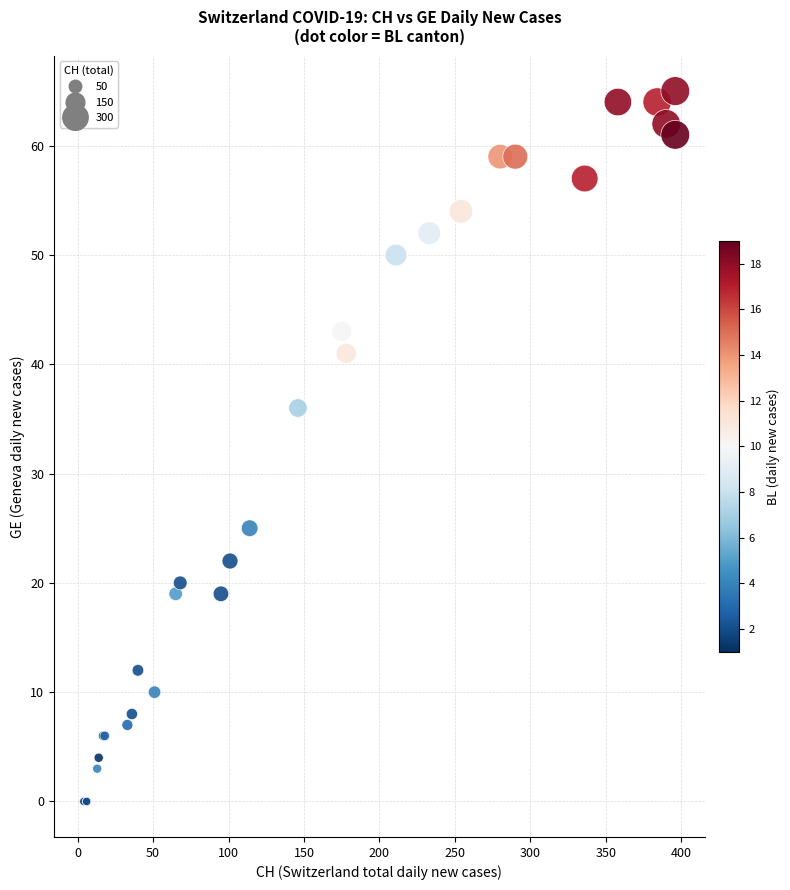

What Y value in the scatter plot is closest to 32?

36